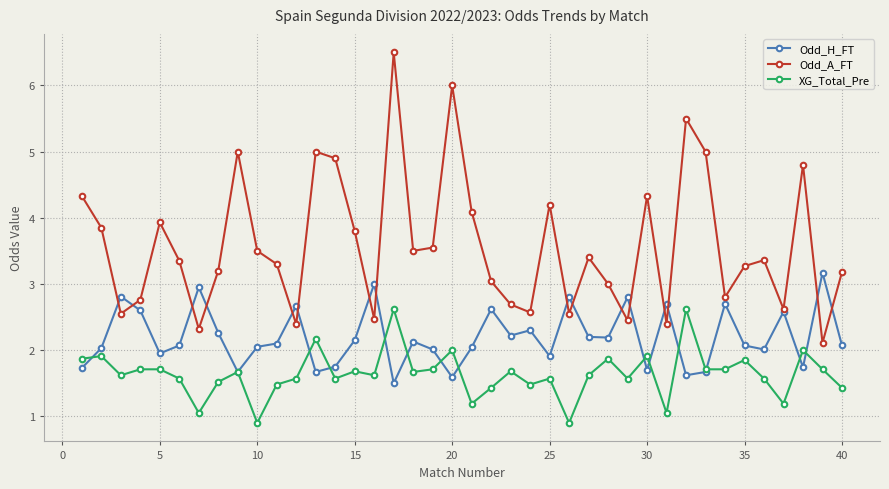

What is the value of the XG_Total_Pre point at the 28th from the left?

1.9